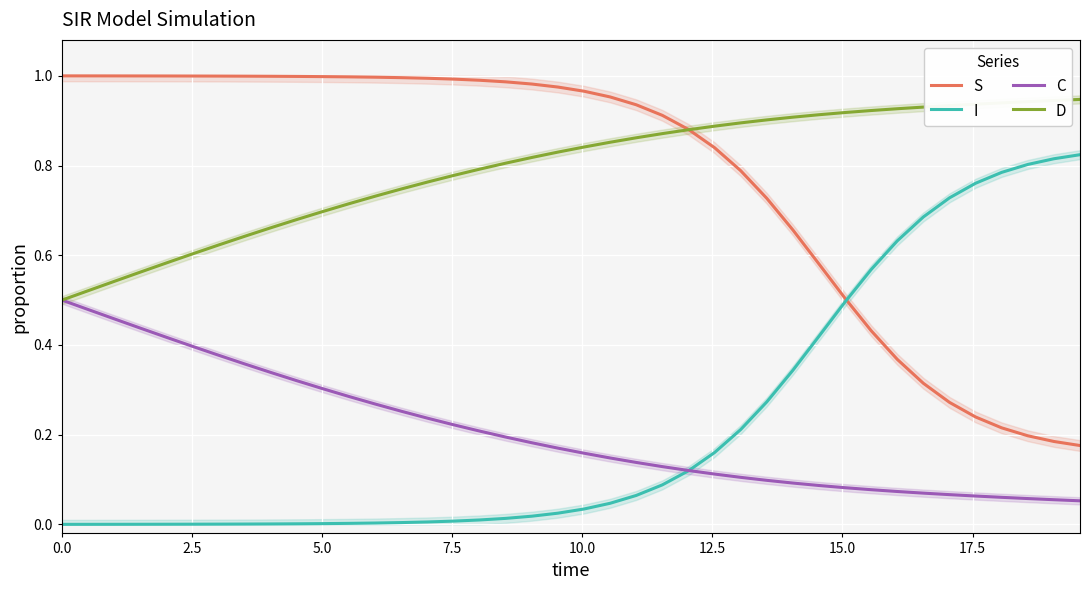

What is the difference between the maximum and minimum values in the I series?

0.8